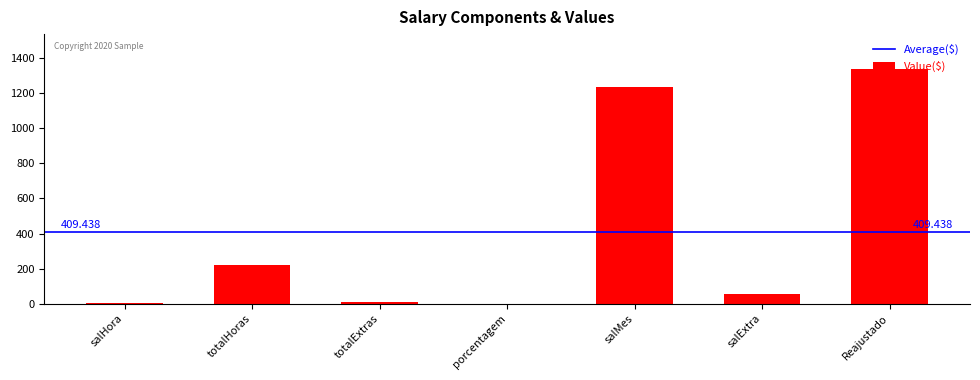

At which label is the value closest to 668?

totalHoras